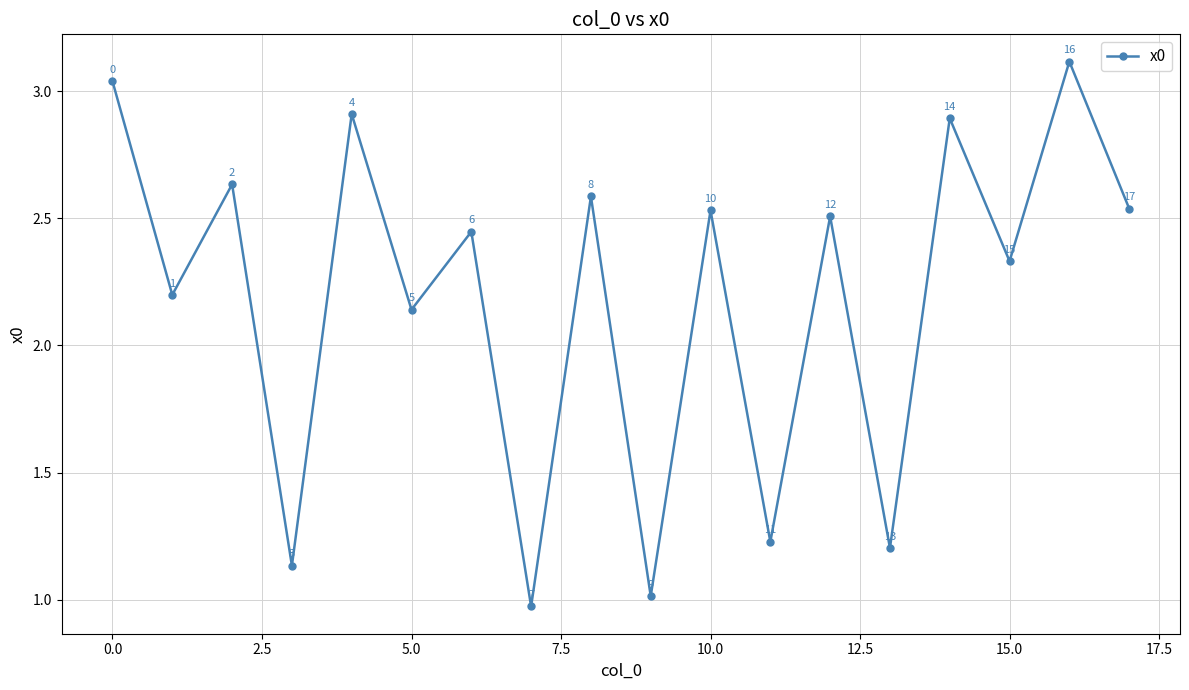

How many interior local valleys (lower than both neighbors) does the data have?

8